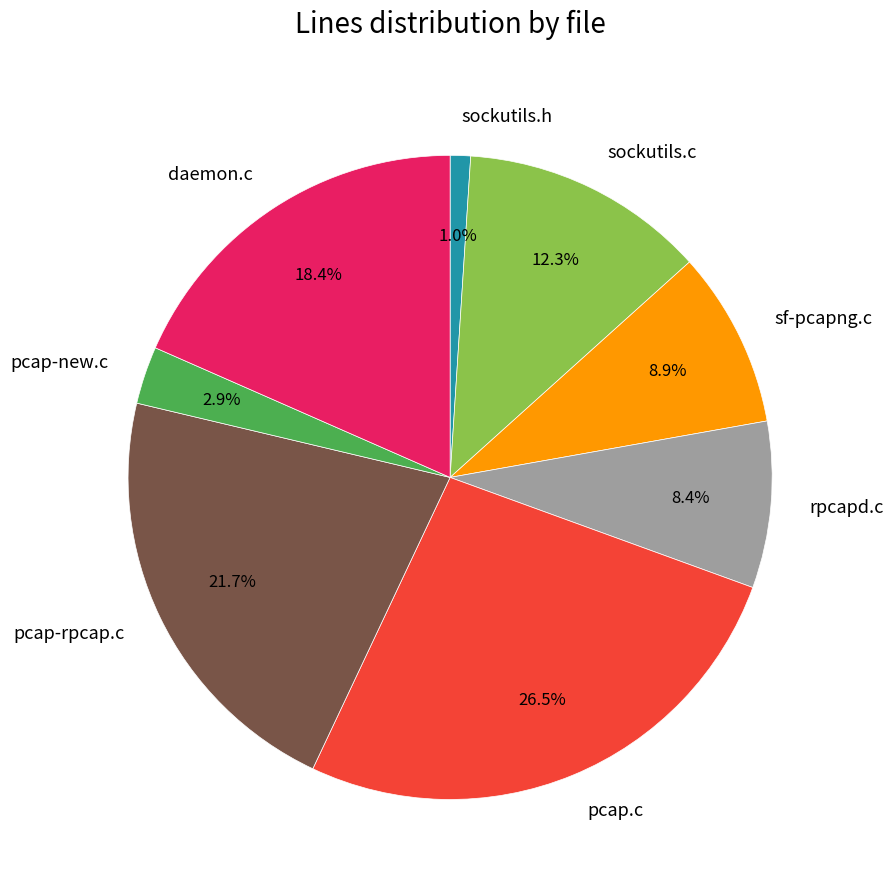

Which has a higher value, sf-pcapng.c or sockutils.c?

sockutils.c